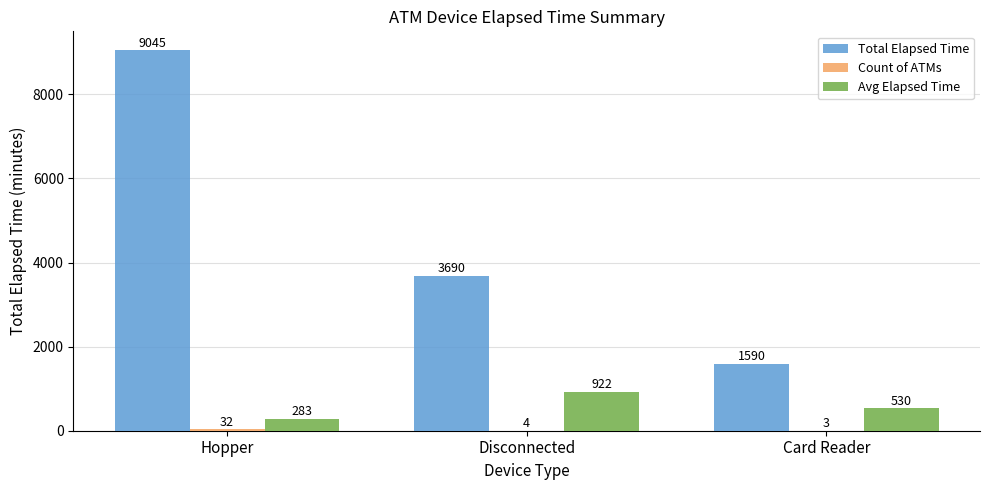

What is the maximum value shown in the chart?

9045.0